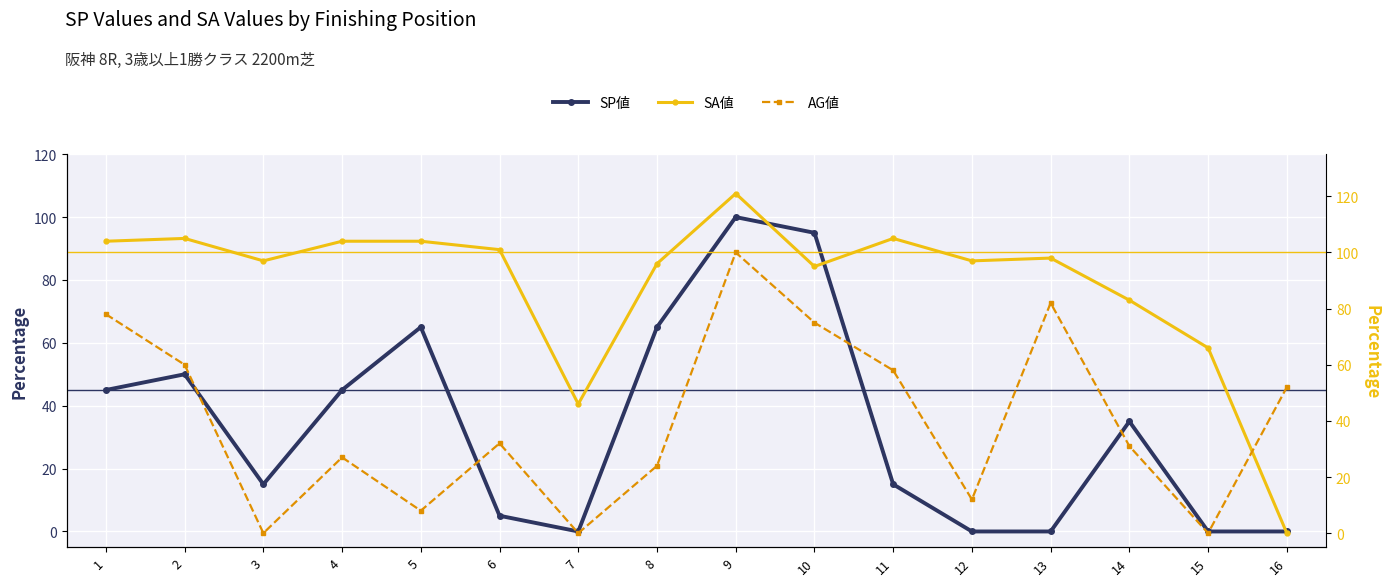

True or false: SP値 and AG値 cross at least once.

True